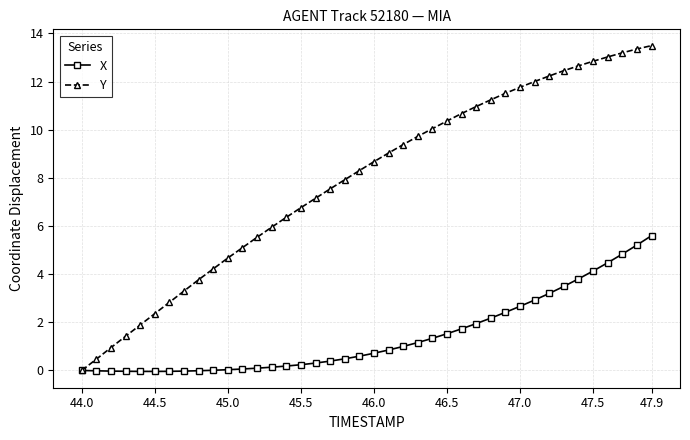

What are all the series names shown in the legend?

X, Y